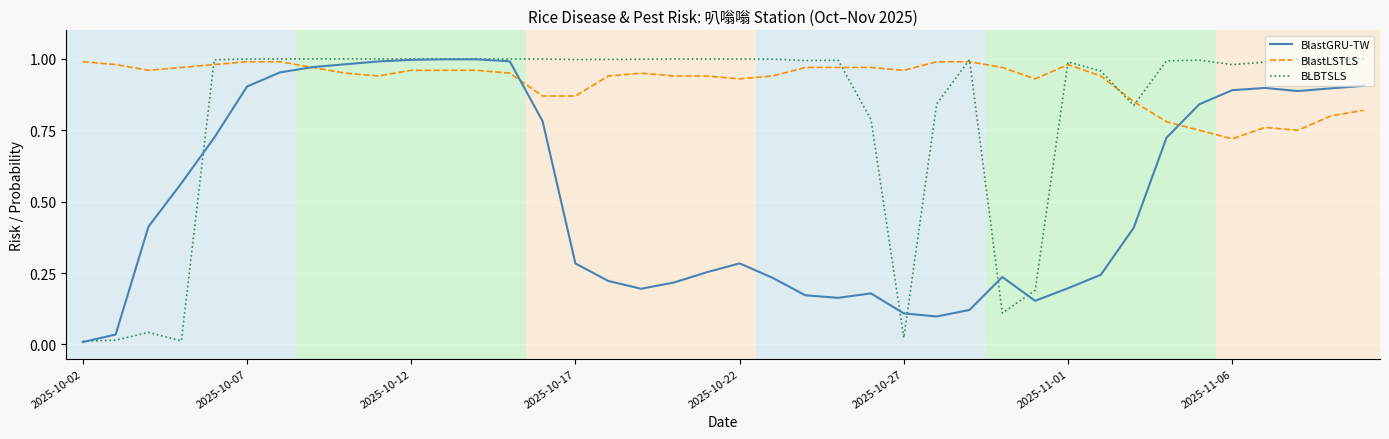

Count the number of categories in the chart.

40